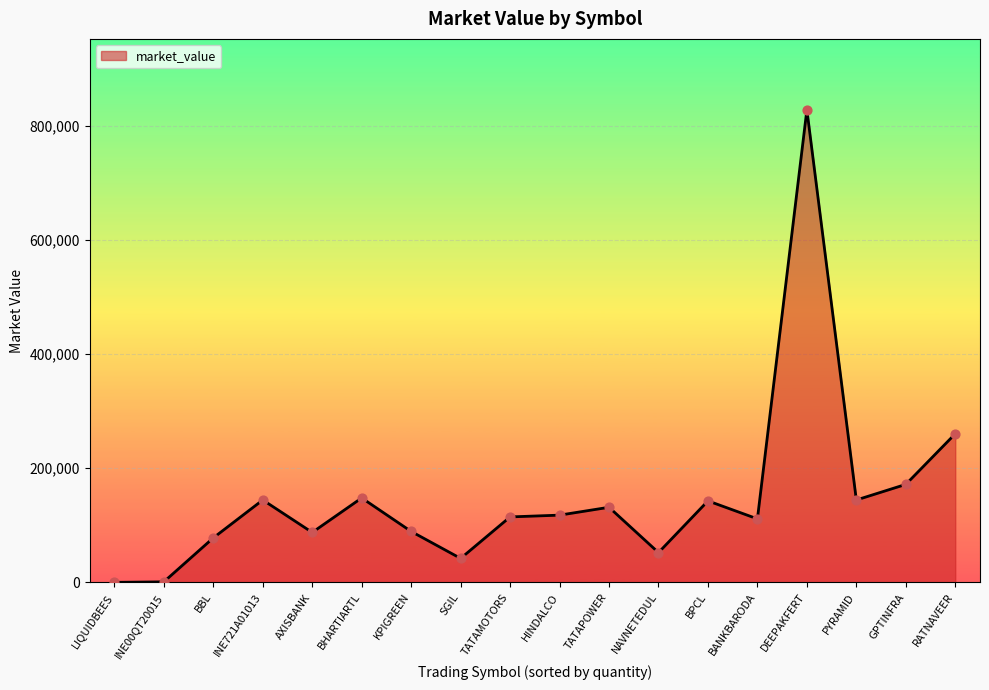

Which has a higher value, RATNAVEER or INE721A01013?

RATNAVEER